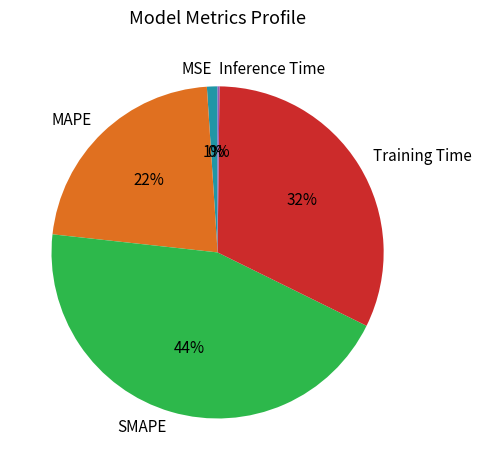

Is it true that Training Time is 38% of the pie?

False